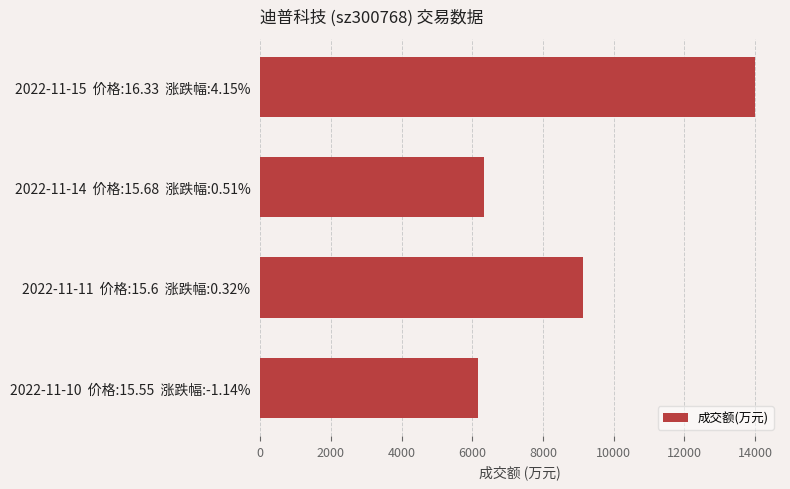

The value at 2022-11-15  价格:16.33  涨跌幅:4.15% is 23252. True or false?

False